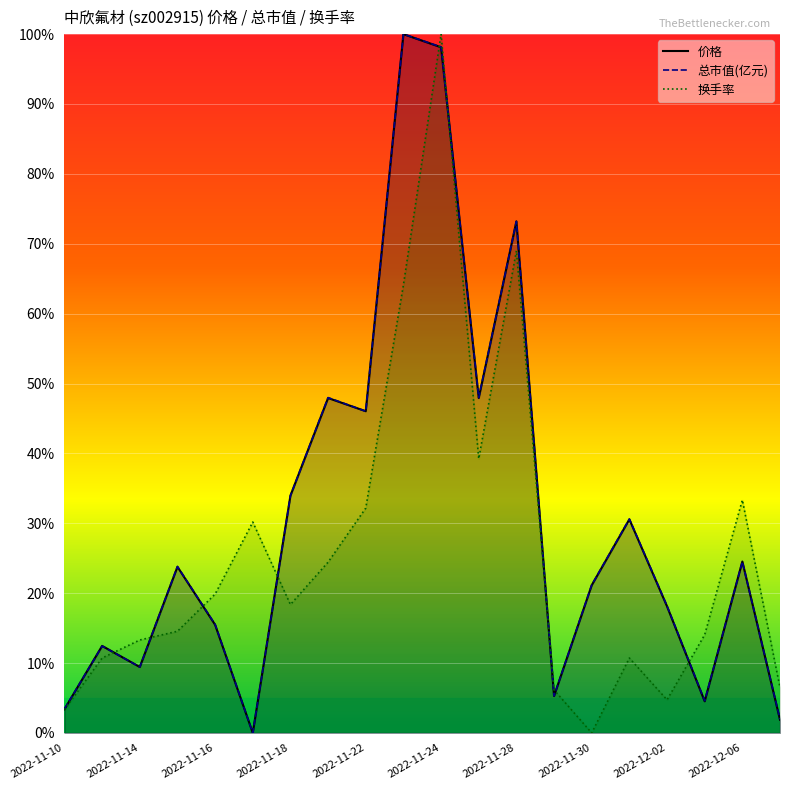

How many data points in 总市值(亿元) are above 23?

10